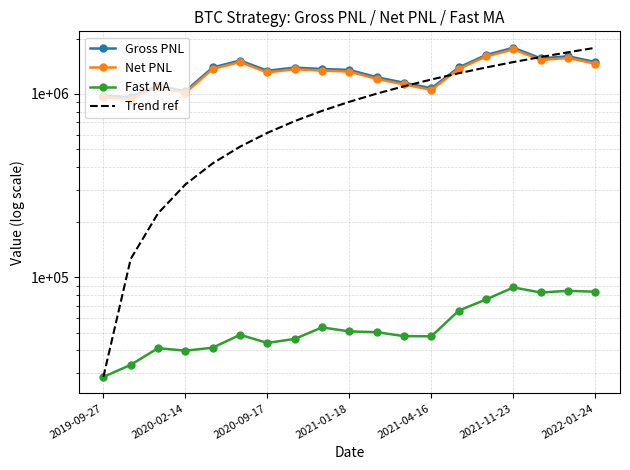

How many data points in Gross PNL are above 1365097?

10